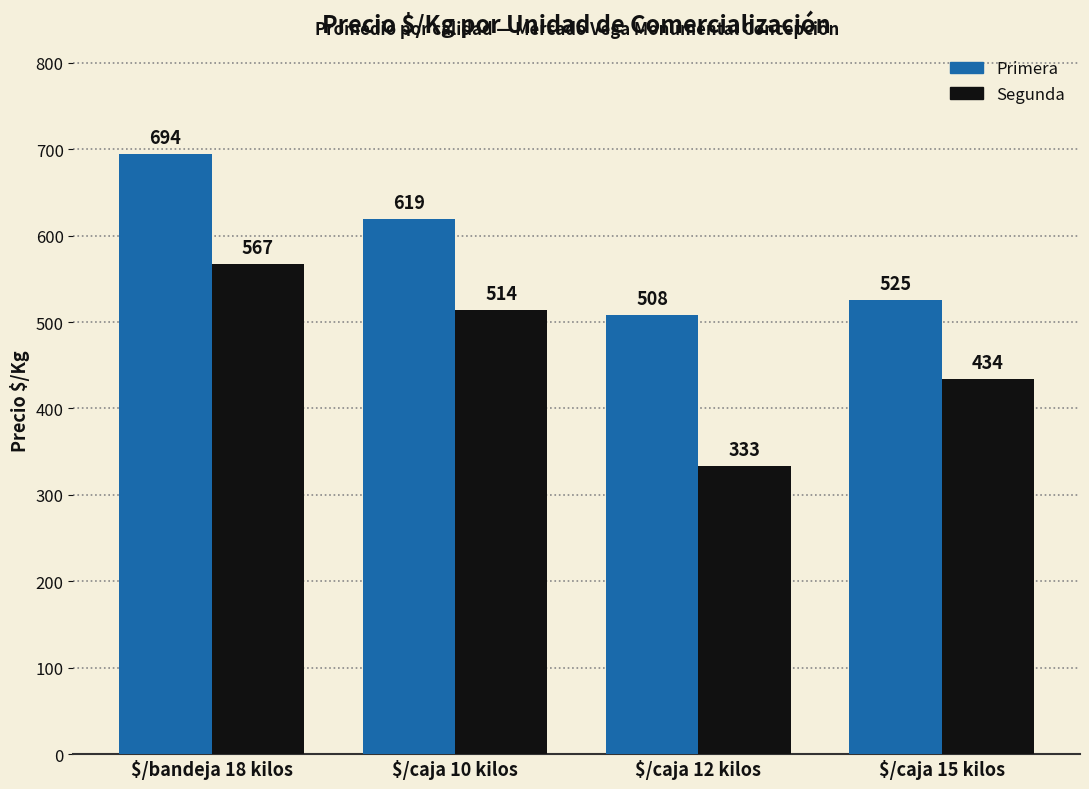

Is the value of Segunda at $/caja 15 kilos greater than the value of Primera at $/caja 15 kilos?

No